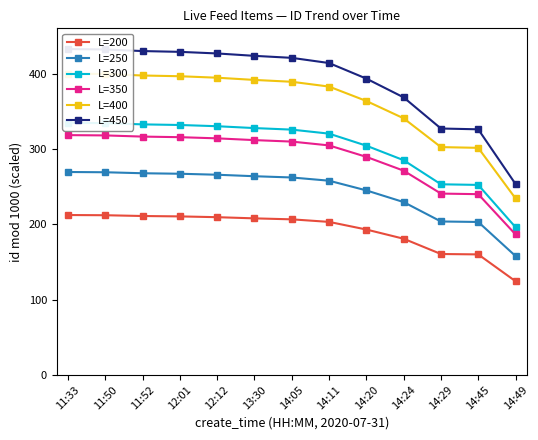

What is the smallest value displayed?

124.3